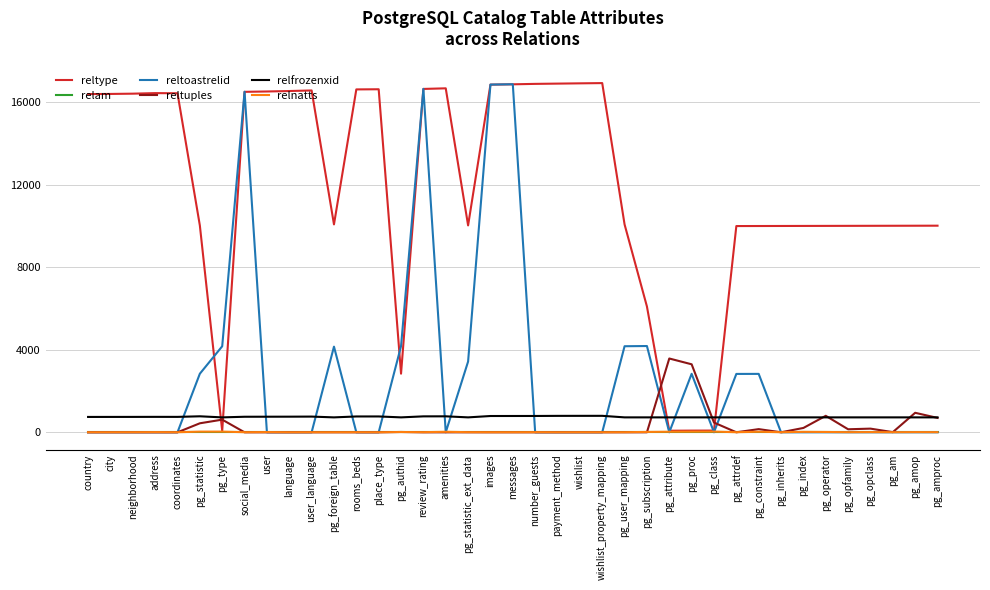

Which series has the largest total across all categories?

reltype